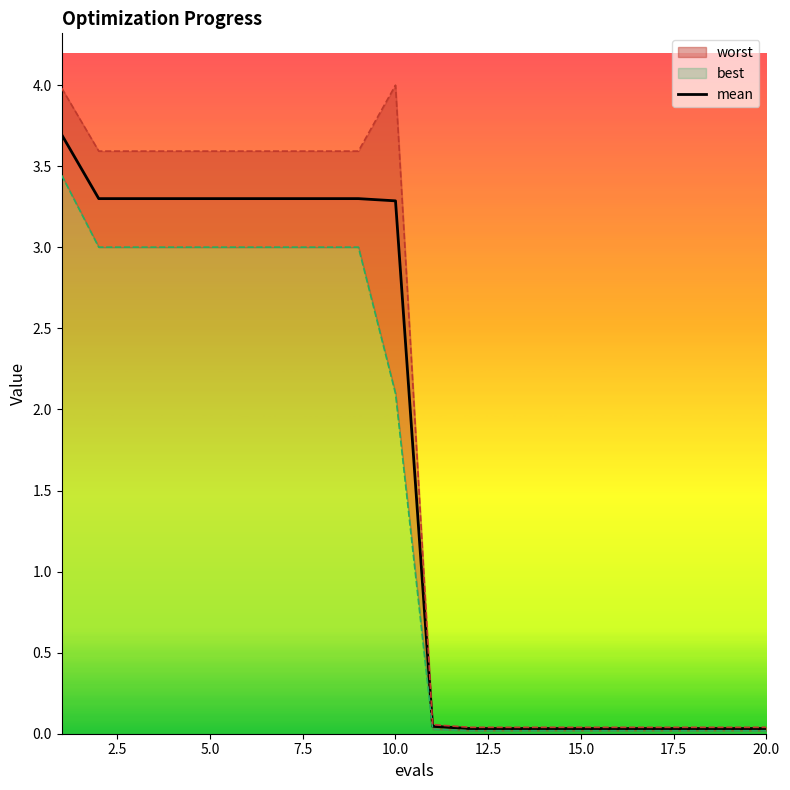

How many lines are shown in the chart?

1